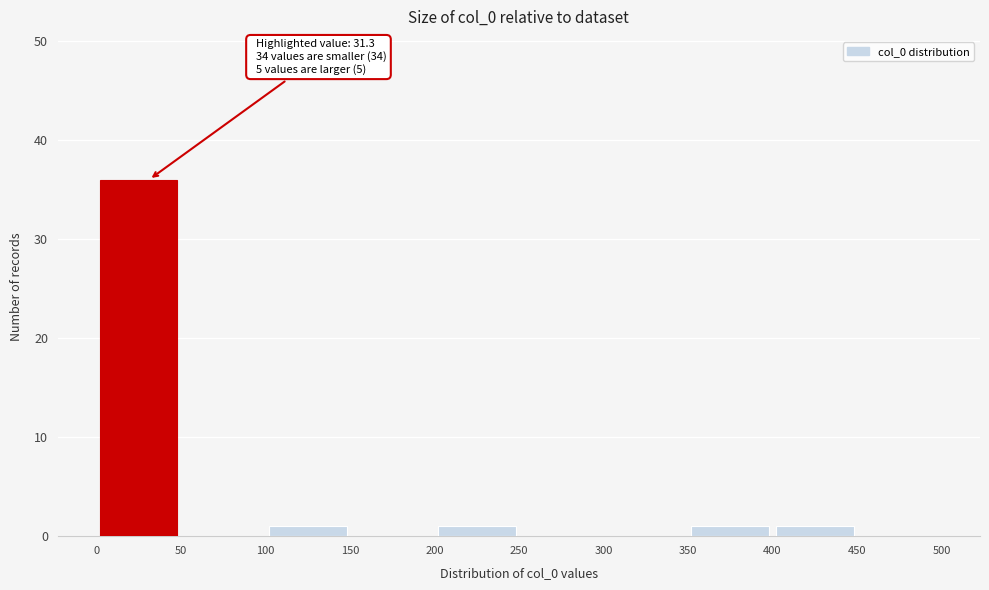

Which range on the x-axis has the tallest bar?

0 to 50